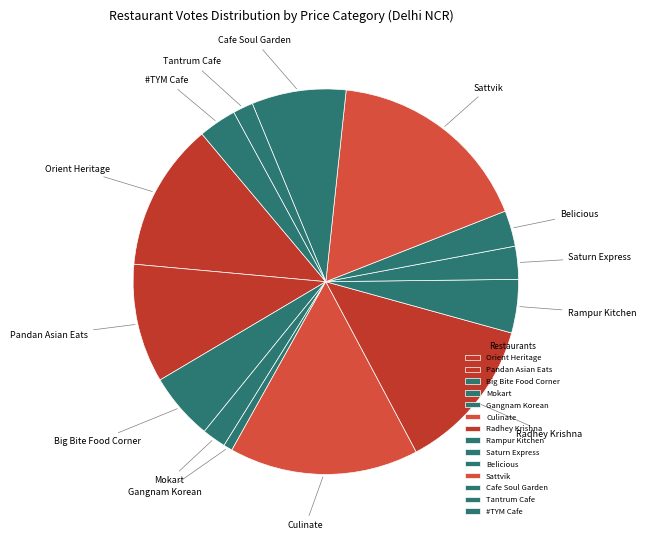

Do Big Bite Food Corner and Gangnam Korean together represent more than half of the pie?

No